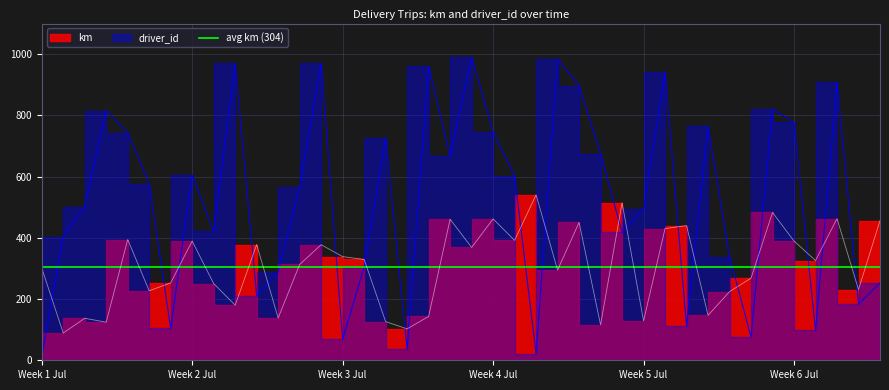

How many values in the km series exceed 325?

20